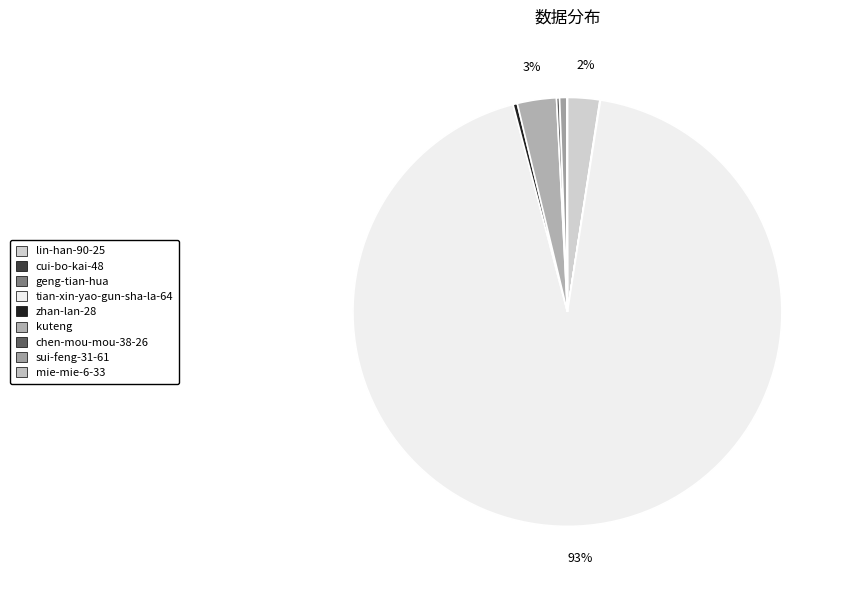

What is the change in value from lin-han-90-25 to chen-mou-mou-38-26?

-575